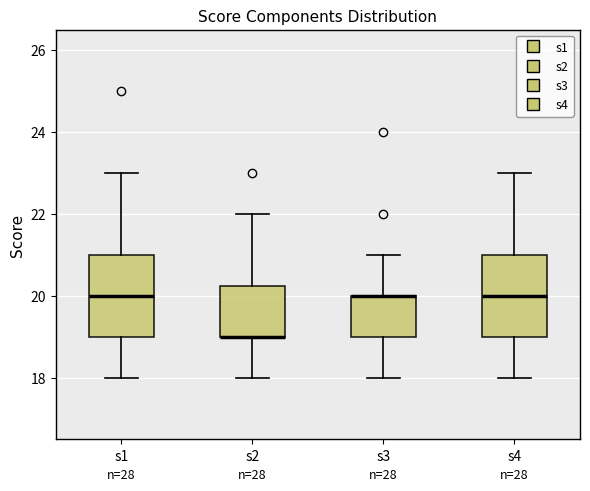

Reading left to right, transcribe this box plot: for each box, give where its median line is, the range the box spans, and where its two whiskers end, as read against the y-axis. The values are not printed on the chart, so give them approximately, as read against the axis.

s1: median 20.0, box 19.0 to 21.0, whiskers 18.0 to 23.0
s2: median 19.0 (drawn on the box's lower edge), box 19.0 to 20.2, whiskers 18.0 to 22.0
s3: median 20.0 (drawn on the box's upper edge), box 19.0 to 20.0, whiskers 18.0 to 21.0
s4: median 20.0, box 19.0 to 21.0, whiskers 18.0 to 23.0